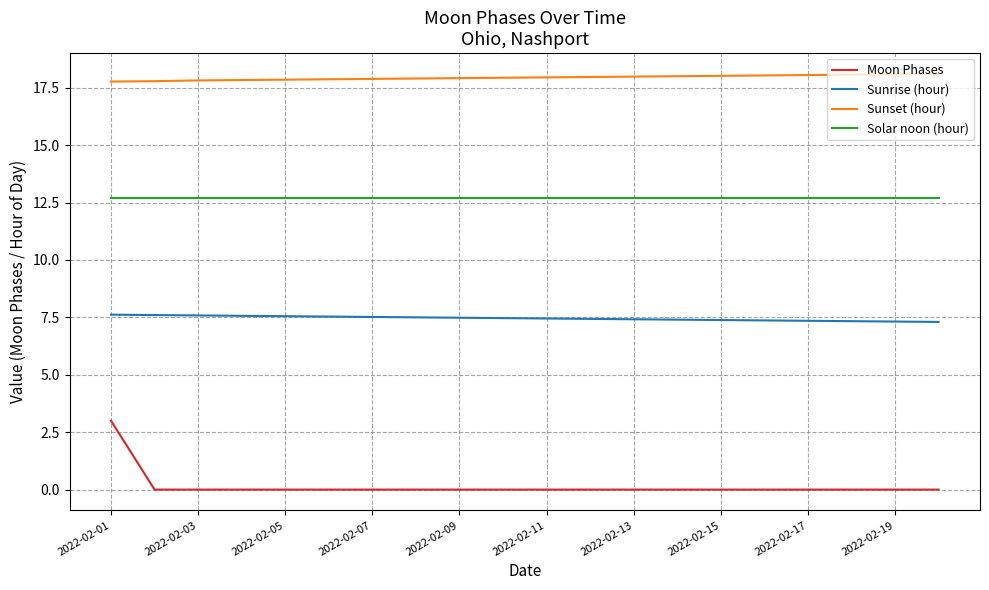

List the series in order of their overall mean, highest first.

Sunset (hour), Solar noon (hour), Sunrise (hour), Moon Phases